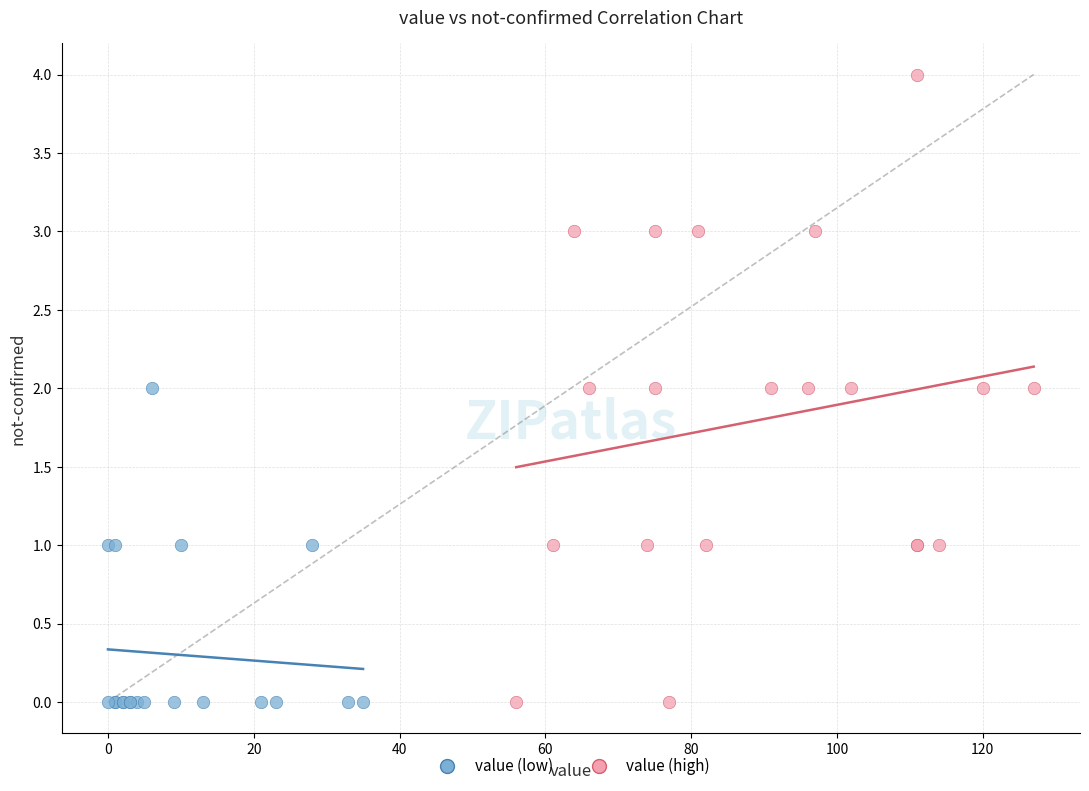

Which series has the widest spread of Y values?

value (high)